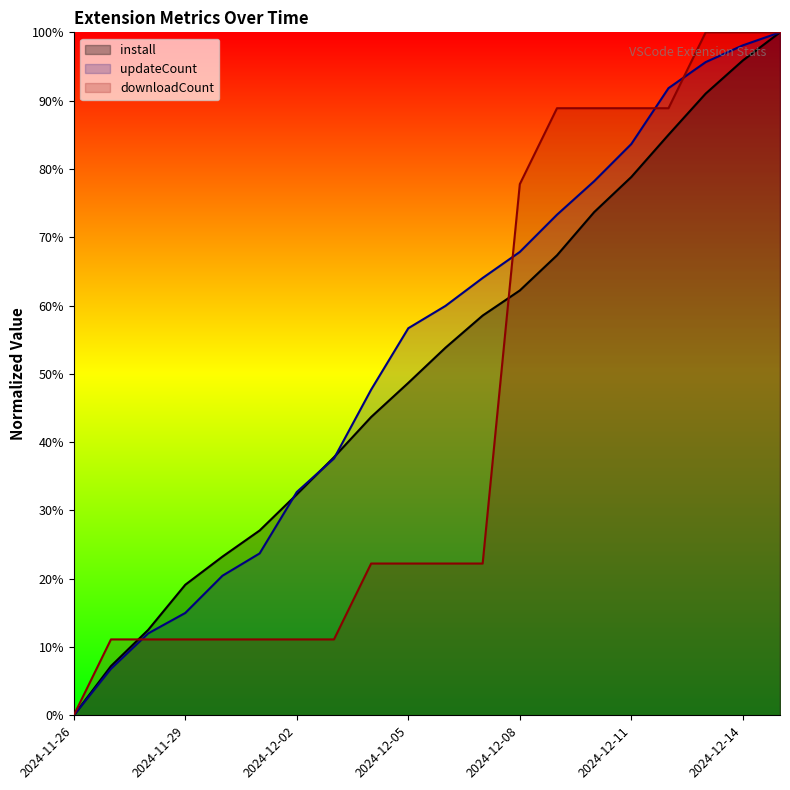

True or false: updateCount has a value of 96.9 at 2024-12-06.

False